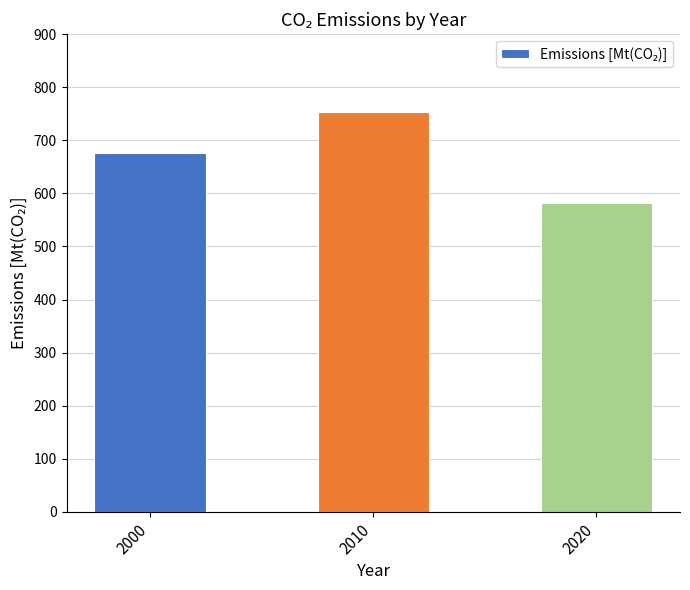

Count the number of data series in this chart.

1